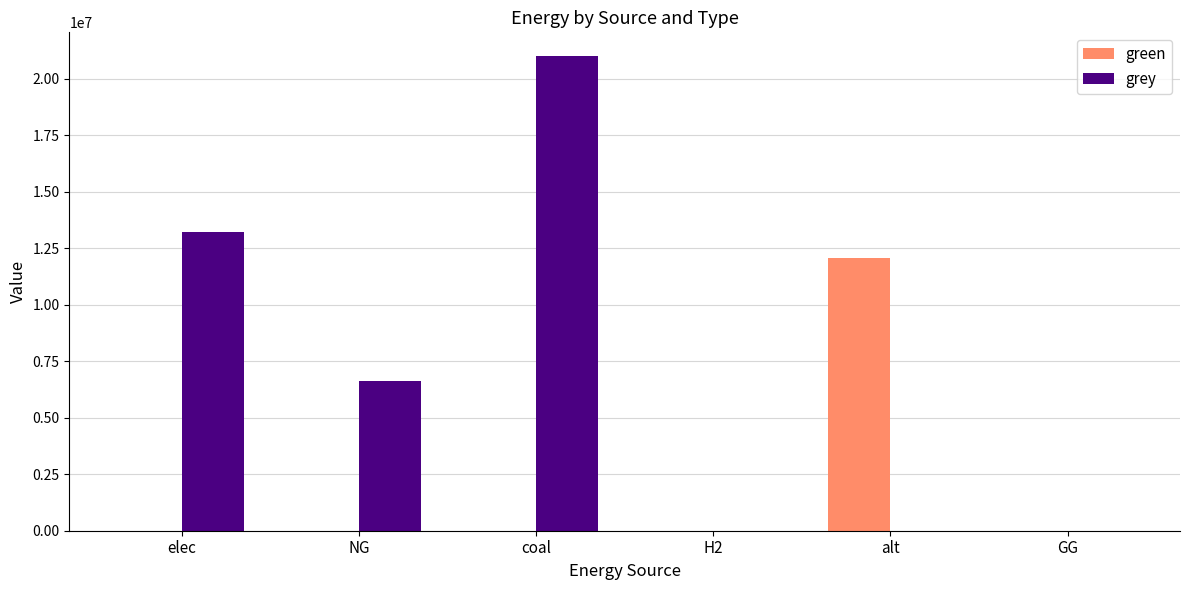

How many groups of bars are there?

6